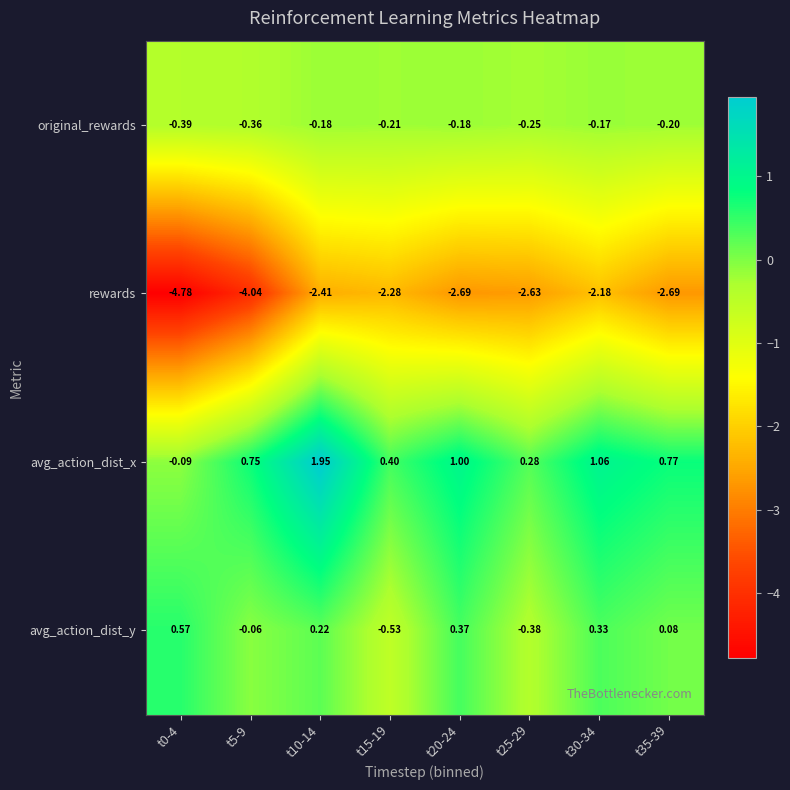

At t10-14, list the series in order from smallest to largest.

rewards, original_rewards, avg_action_dist_y, avg_action_dist_x